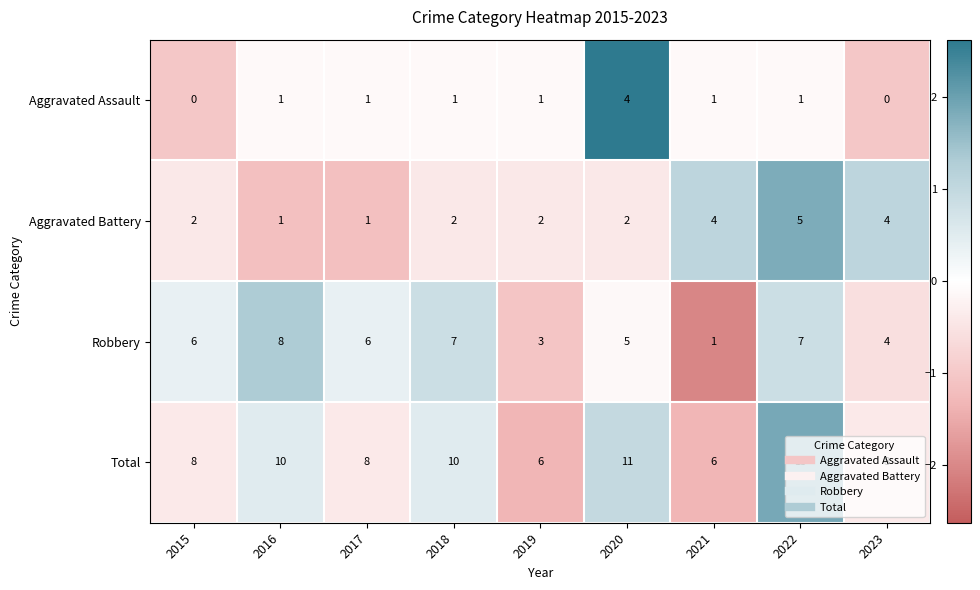

Rank the series by their maximum value, from lowest to highest.

Aggravated Assault, Aggravated Battery, Robbery, Total